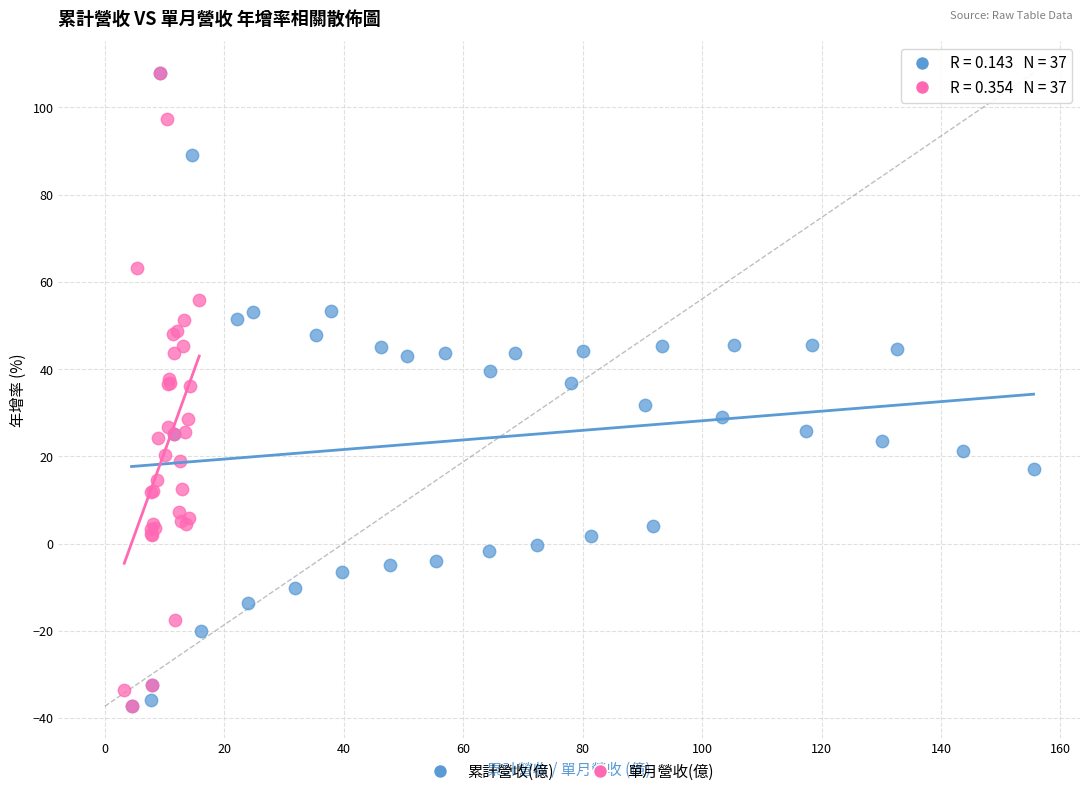

What are all the series names shown in the legend?

累計營收(億), 單月營收(億)